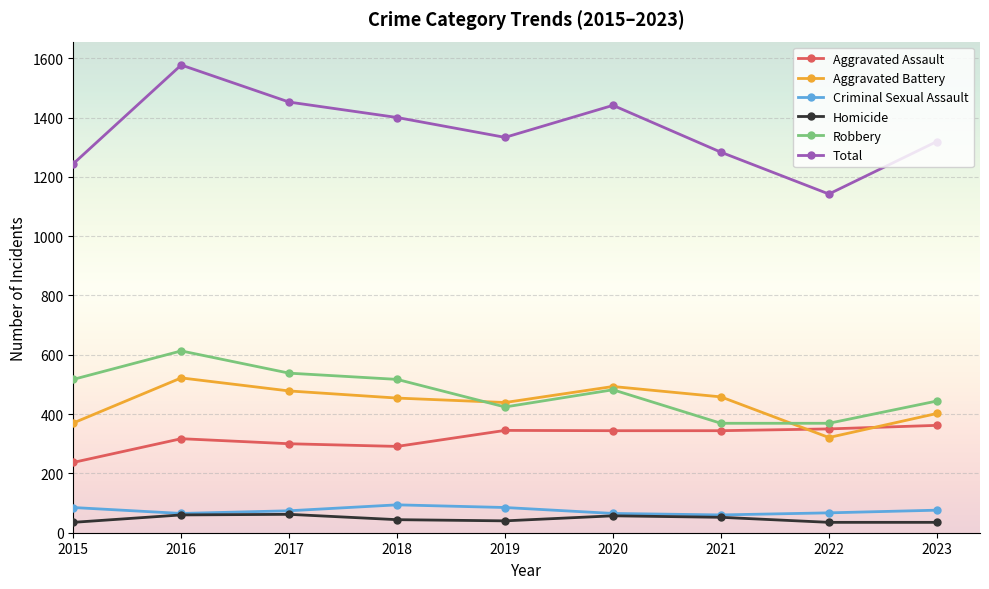

True or false: Robbery has more than 2 points higher than both neighbors.

False